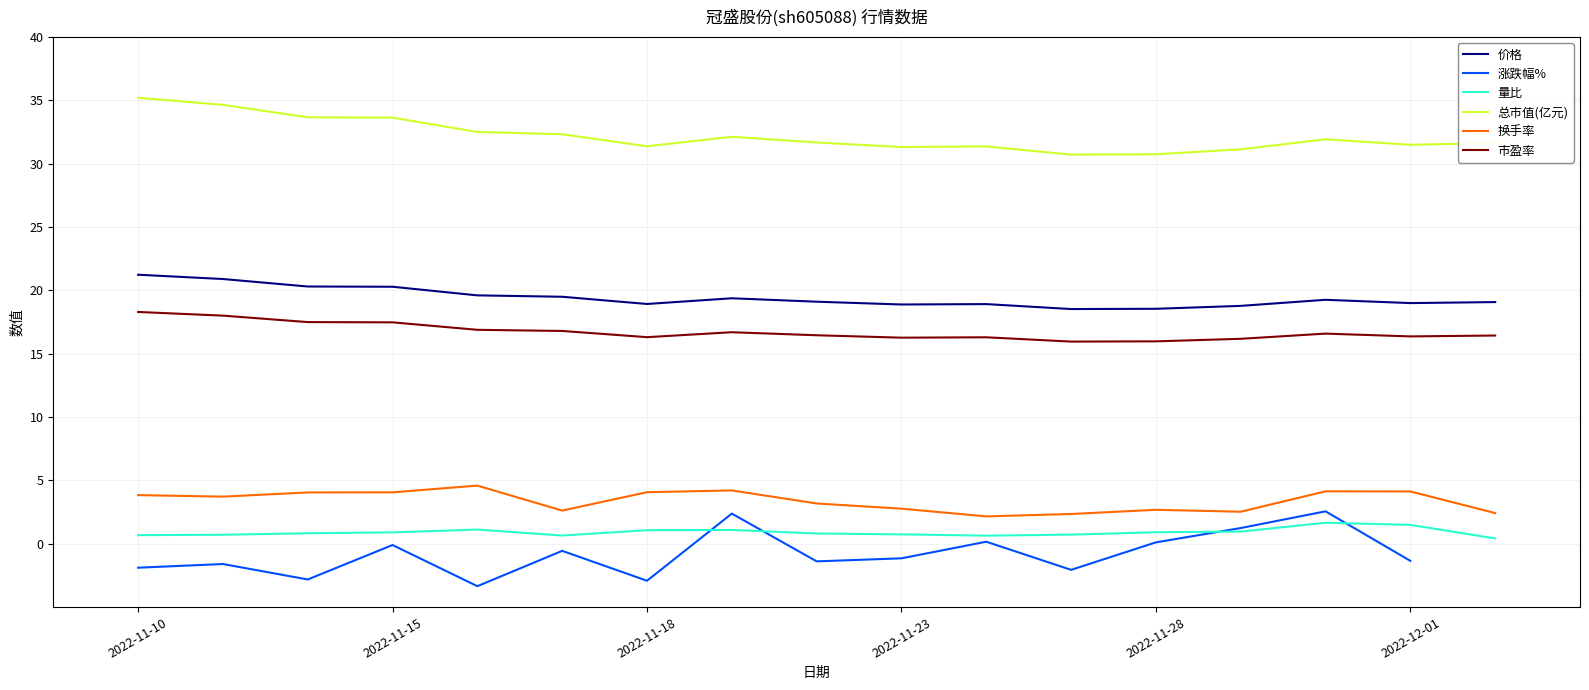

Is the value of 涨跌幅% at 11 greater than the value of 价格 at 2022-11-10?

No